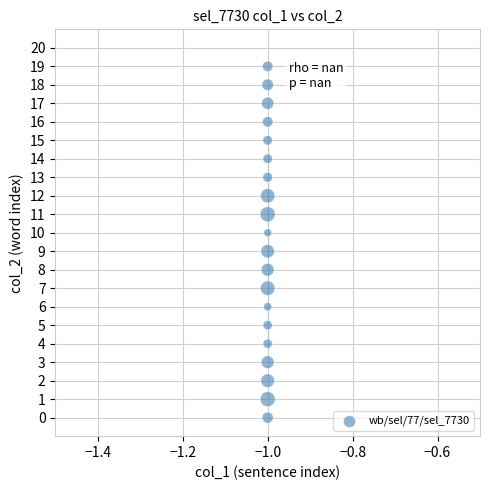

What is the range of Y values (max minus min)?

19